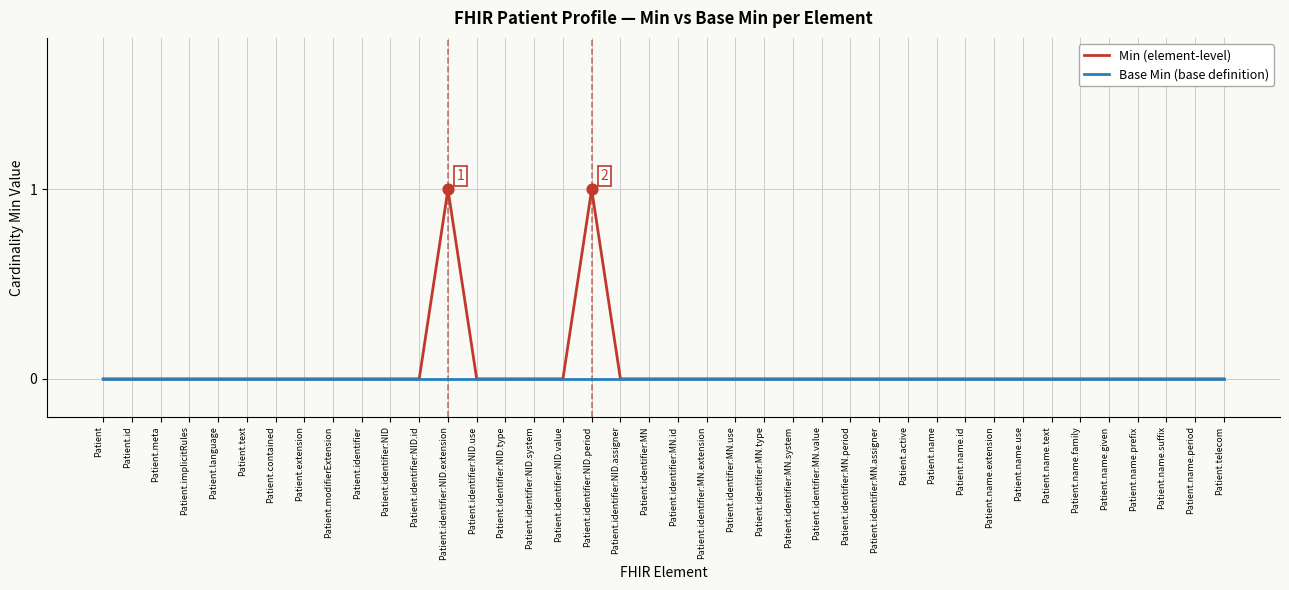

The Min (element-level) series shows 0 at Patient.name.id. True or false?

True